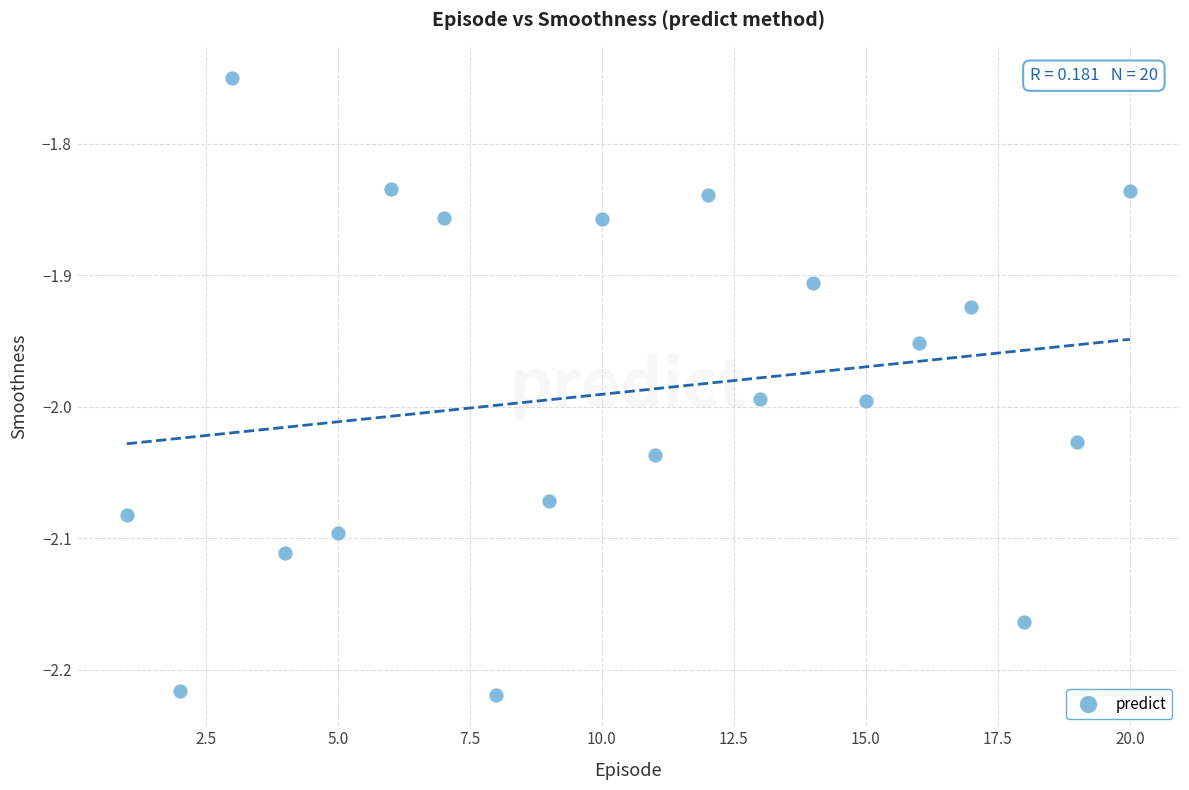

What is the range of X values (max minus min)?

19.0